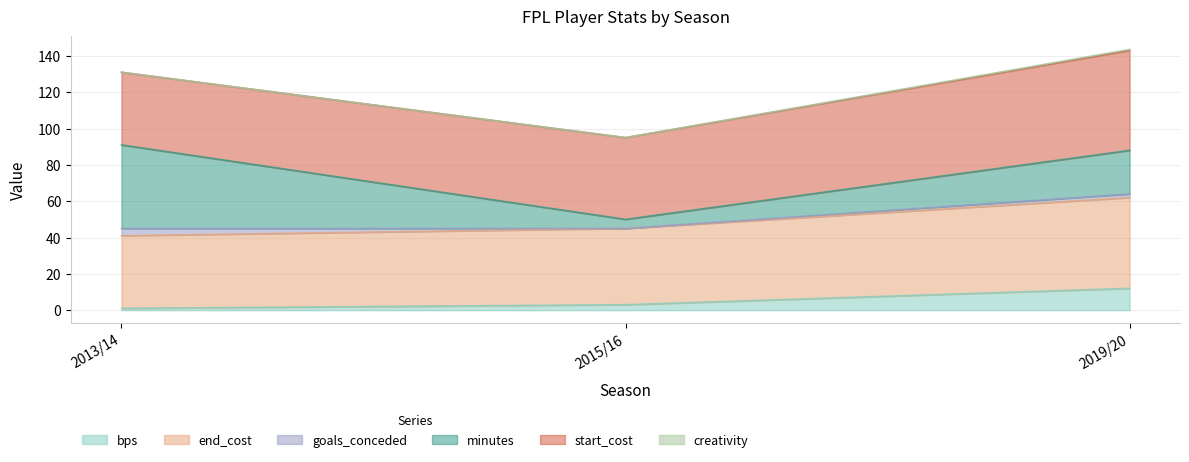

At which label does bps reach its peak?

2019/20